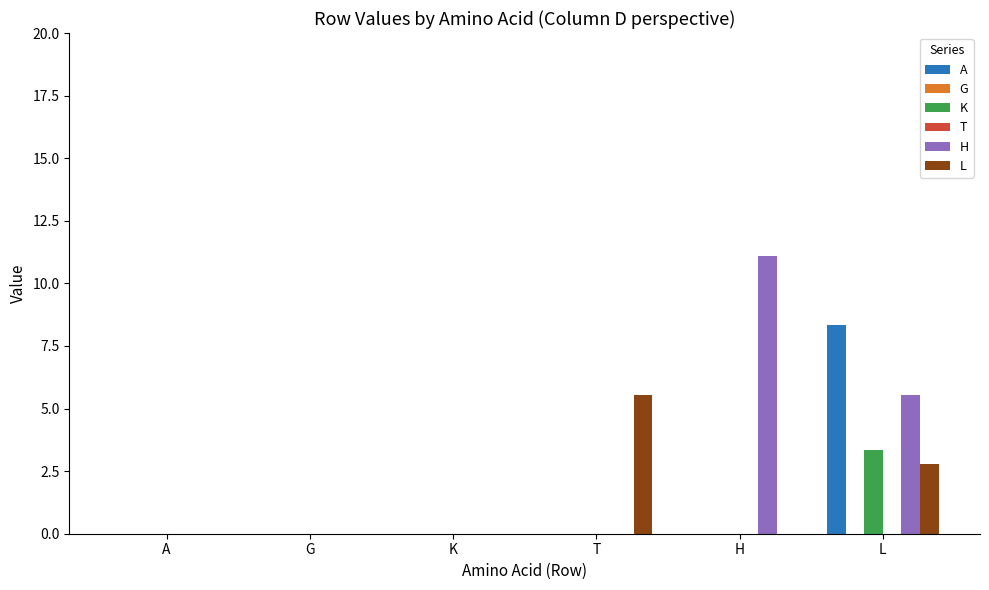

At how many categories does at least one series exceed 9?

1